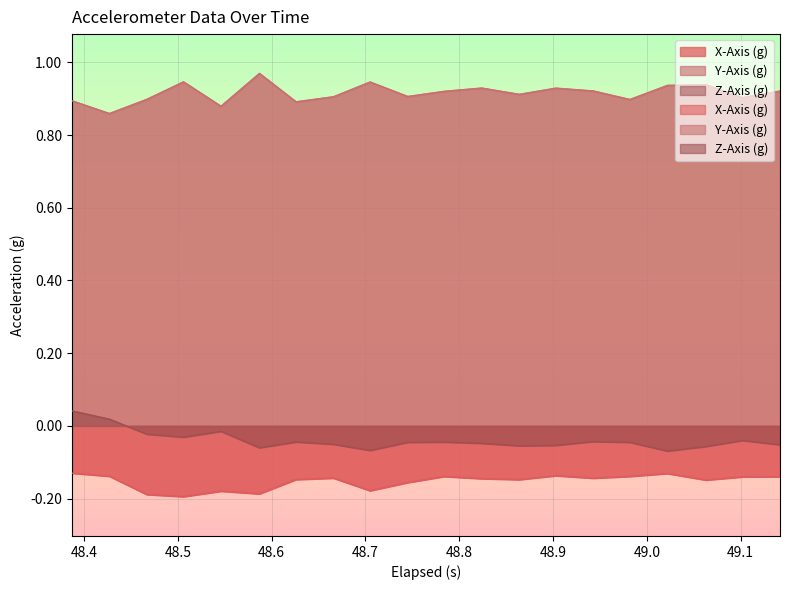

Reading right to left, transcribe all the data shown in this chart.

X-Axis (g): -0.1	-0.1	-0.1	-0.1	-0.1	-0.1	-0.1	-0.1	-0.1	-0.1	-0.2	-0.2	-0.1	-0.1	-0.2	-0.2	-0.2	-0.2	-0.1	-0.1
Y-Axis (g): 0.9	0.9	0.9	0.9	0.9	0.9	0.9	0.9	0.9	0.9	0.9	0.9	0.9	0.9	1.0	0.9	0.9	0.9	0.9	0.9
Z-Axis (g): -0.1	-0.0	-0.1	-0.1	-0.0	-0.0	-0.1	-0.1	-0.0	-0.0	-0.0	-0.1	-0.1	-0.0	-0.1	-0.0	-0.0	-0.0	0.0	0.0